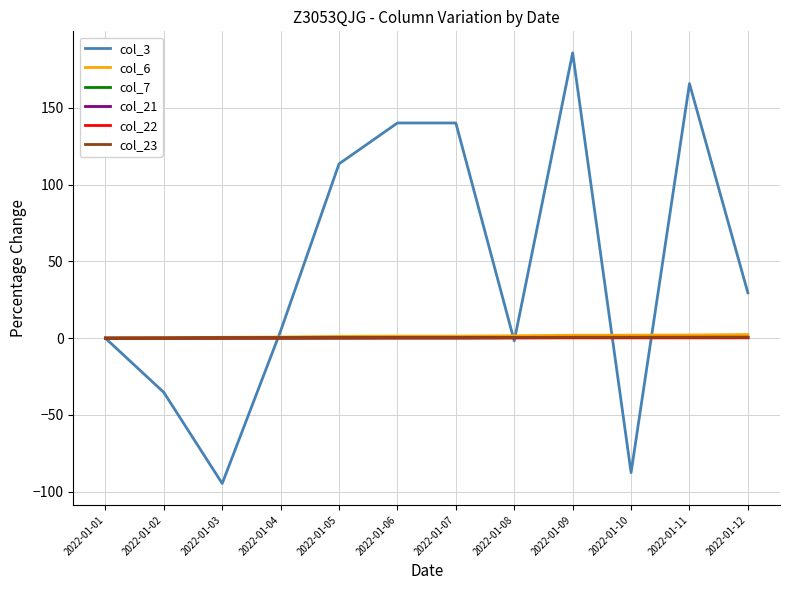

Which series has the largest total across all categories?

col_3